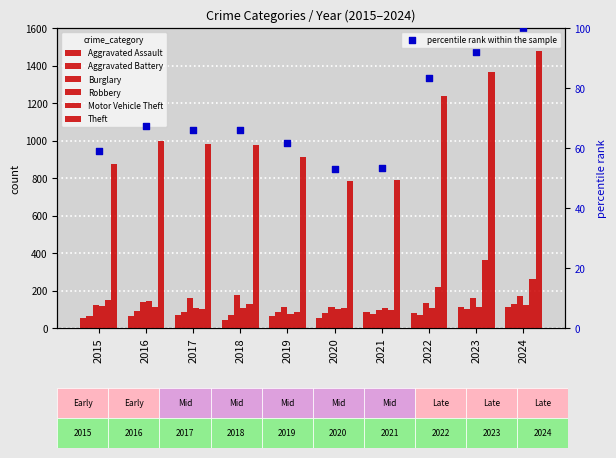

Which series reaches the maximum Y coordinate?

Theft